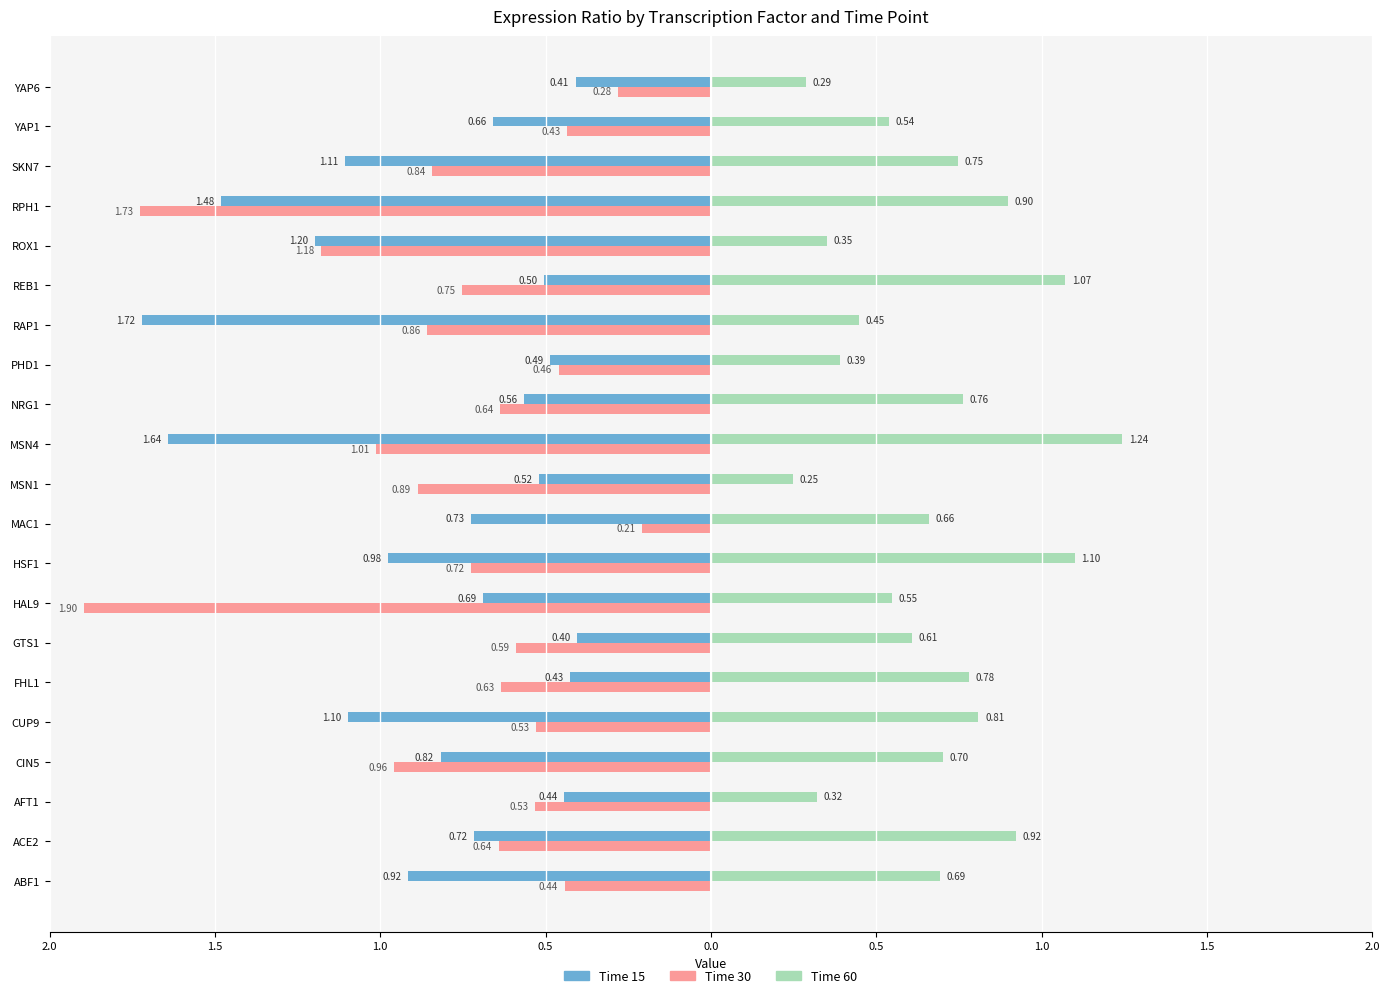

Reading left to right, transcribe all the data shown in this chart.

15: ABF1=-0.9	ACE2=-0.7	AFT1=-0.4	CIN5=-0.8	CUP9=-1.1	FHL1=-0.4	GTS1=-0.4	HAL9=-0.7	HSF1=-1.0	MAC1=-0.7	MSN1=-0.5	MSN4=-1.6	NRG1=-0.6	PHD1=-0.5	RAP1=-1.7	REB1=-0.5	ROX1=-1.2	RPH1=-1.5	SKN7=-1.1	YAP1=-0.7	YAP6=-0.4
30: ABF1=-0.4	ACE2=-0.6	AFT1=-0.5	CIN5=-1.0	CUP9=-0.5	FHL1=-0.6	GTS1=-0.6	HAL9=-1.9	HSF1=-0.7	MAC1=-0.2	MSN1=-0.9	MSN4=-1.0	NRG1=-0.6	PHD1=-0.5	RAP1=-0.9	REB1=-0.8	ROX1=-1.2	RPH1=-1.7	SKN7=-0.8	YAP1=-0.4	YAP6=-0.3
60: ABF1=0.7	ACE2=0.9	AFT1=0.3	CIN5=0.7	CUP9=0.8	FHL1=0.8	GTS1=0.6	HAL9=0.5	HSF1=1.1	MAC1=0.7	MSN1=0.2	MSN4=1.2	NRG1=0.8	PHD1=0.4	RAP1=0.4	REB1=1.1	ROX1=0.4	RPH1=0.9	SKN7=0.7	YAP1=0.5	YAP6=0.3